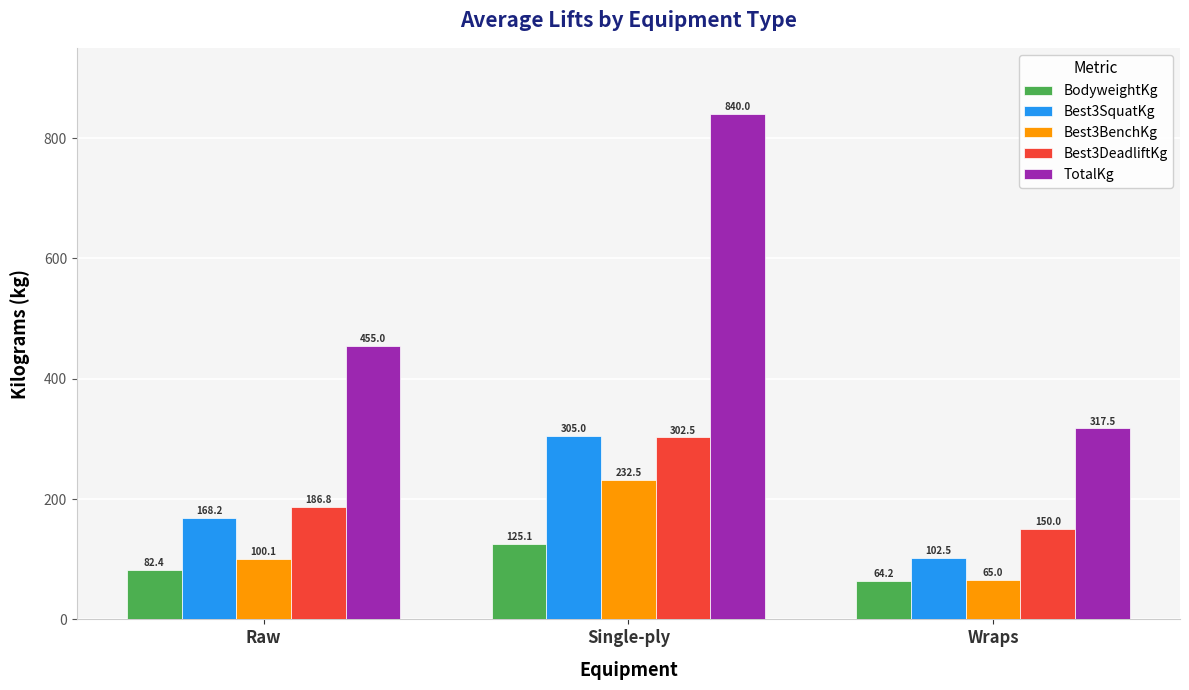

How many groups of bars are there?

3